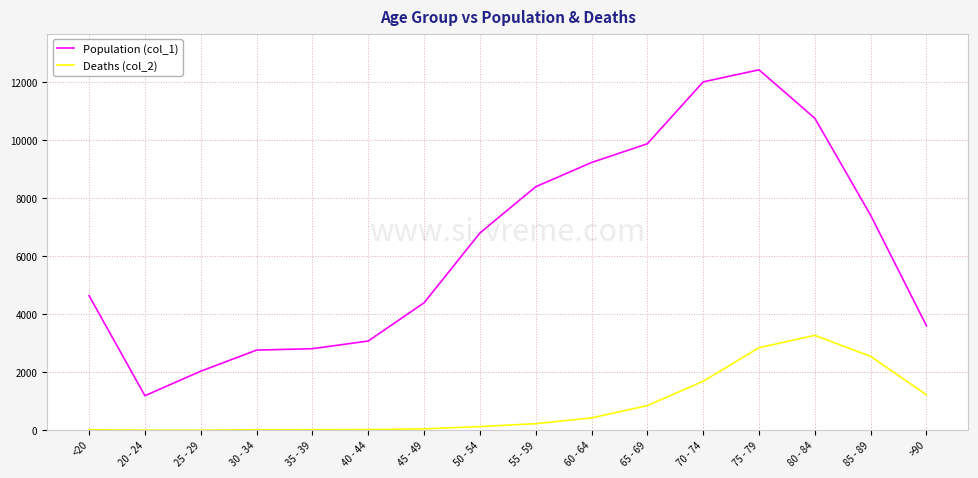

True or false: Deaths (col_2) and Population (col_1) cross at least once.

False